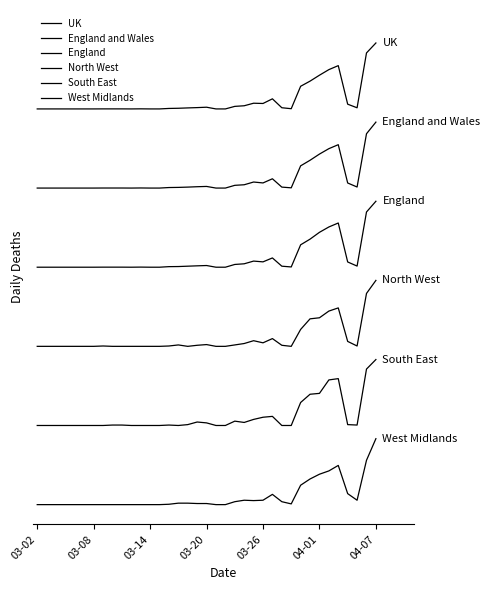

At which category does UK reach its first local valley?

10